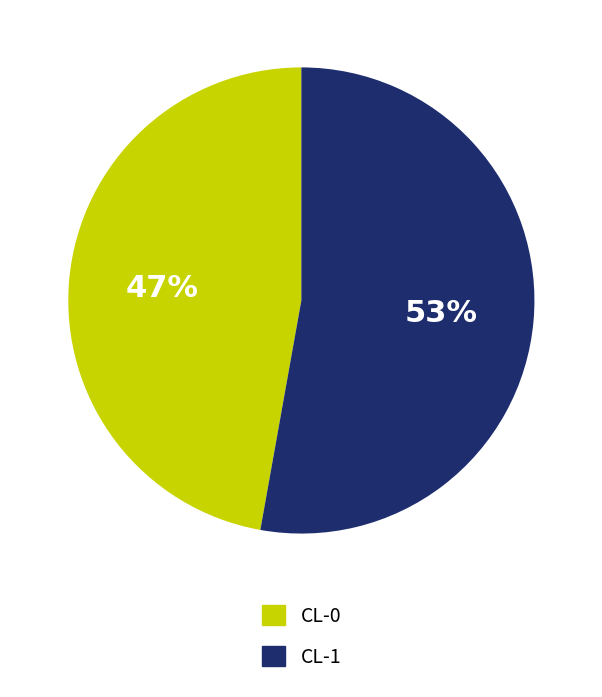

The CL-0 slice represents 52% of the pie. True or false?

False